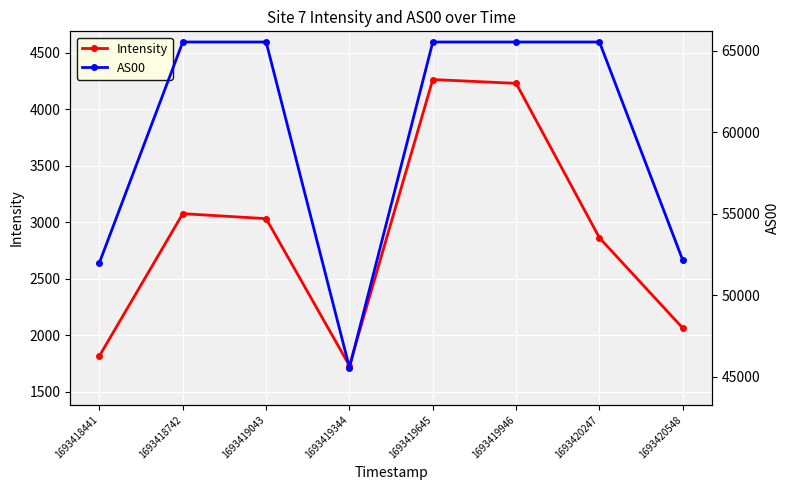

Rank the series at 1693418441 from highest to lowest value.

AS00, Intensity